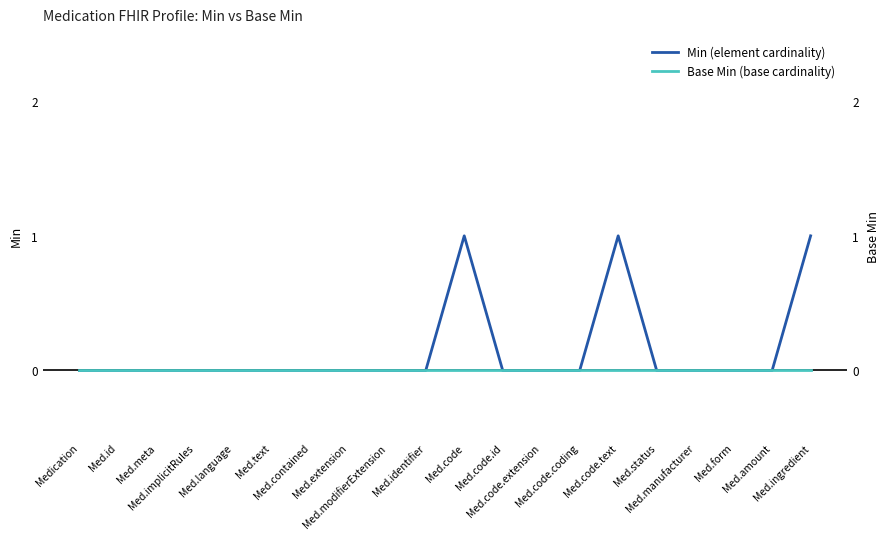

True or false: Min (element cardinality) and Base Min (base cardinality) cross at least once.

False